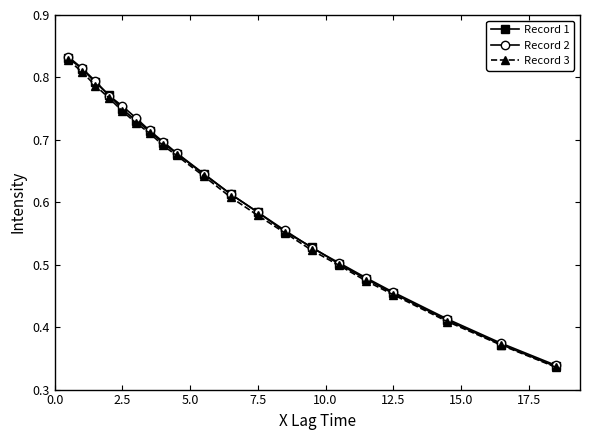

What are all the series names shown in the legend?

Record 1, Record 2, Record 3